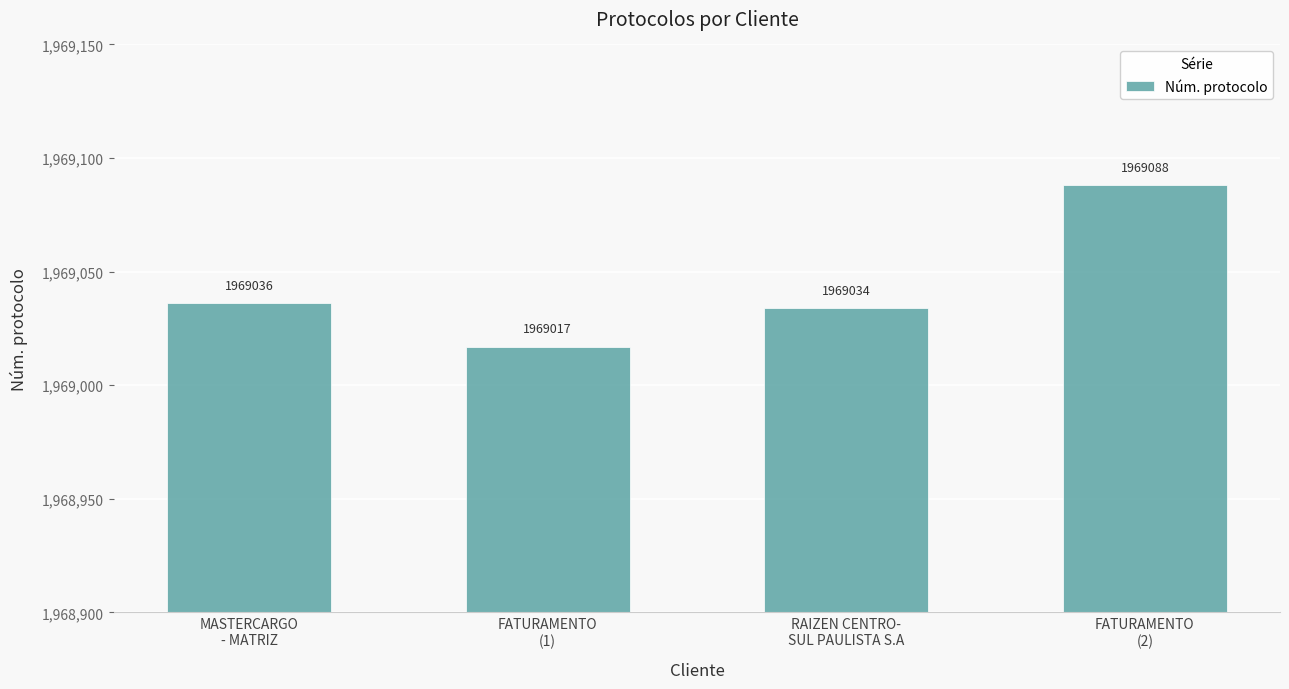

What is the change in value from FATURAMENTO
(1) to RAIZEN CENTRO-
SUL PAULISTA S.A?

+17